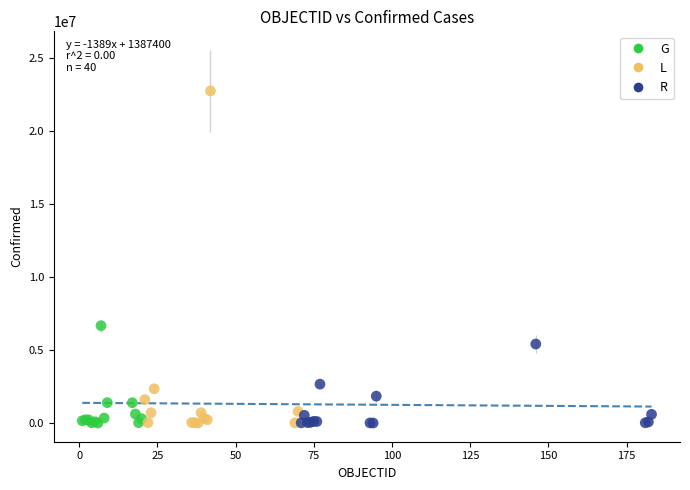

Which series has the widest spread of Y values?

L